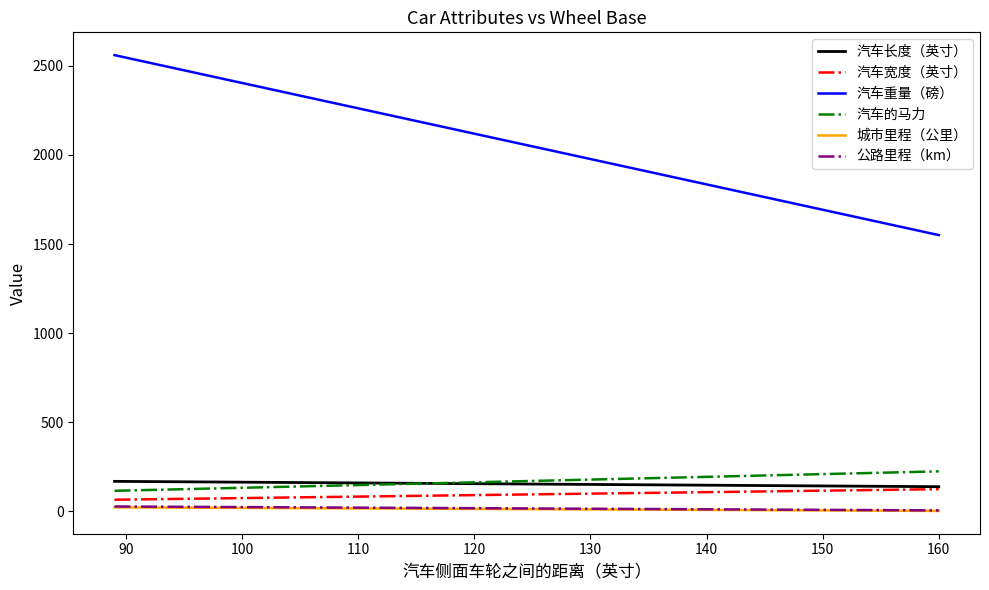

Count the 城市里程（公里） values in the range 2 to 22.

3